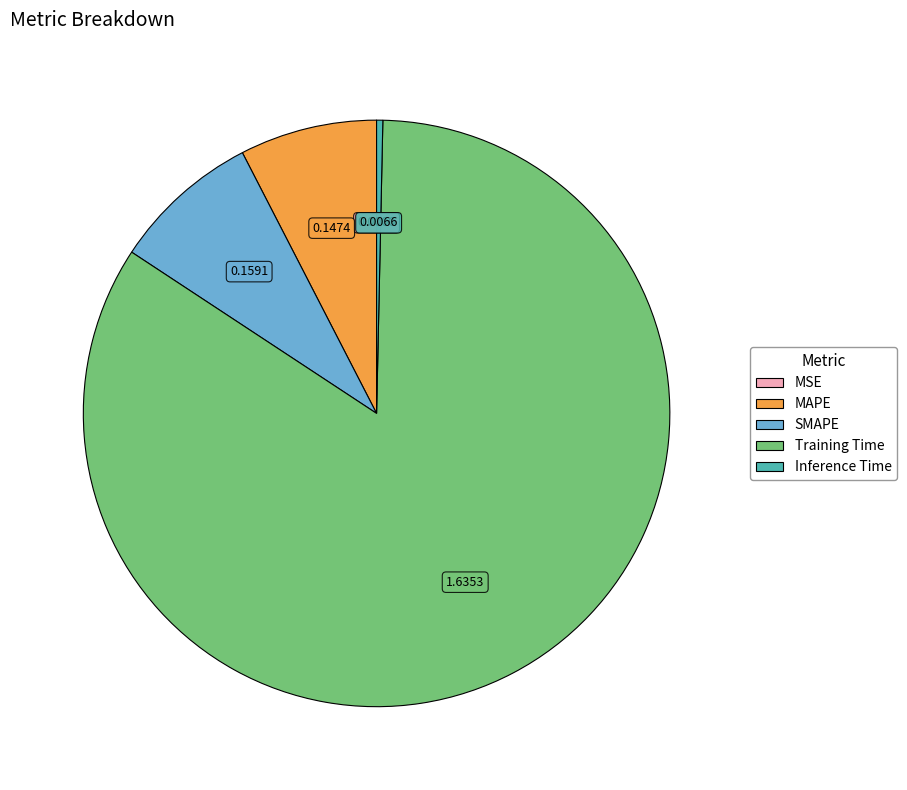

Combined, do Inference Time and SMAPE account for over 50%?

No